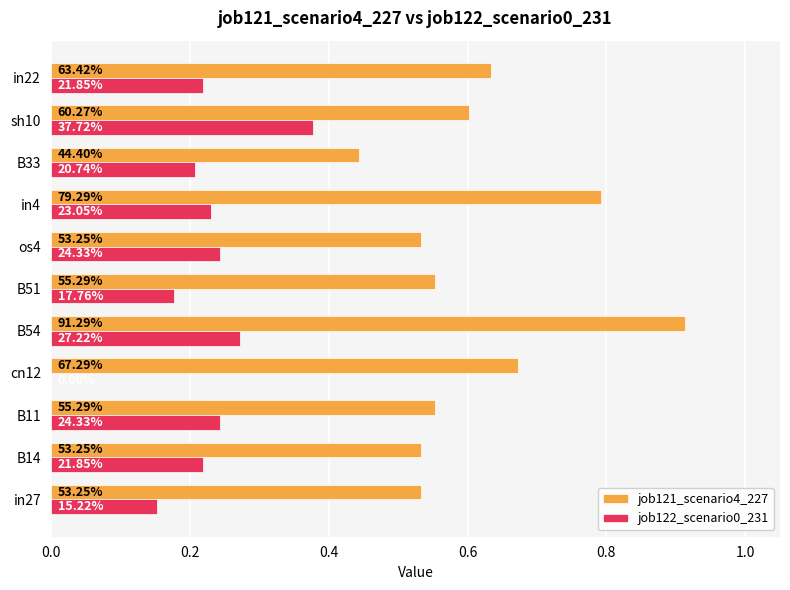

What are all the series names shown in the legend?

job121_scenario4_227, job122_scenario0_231